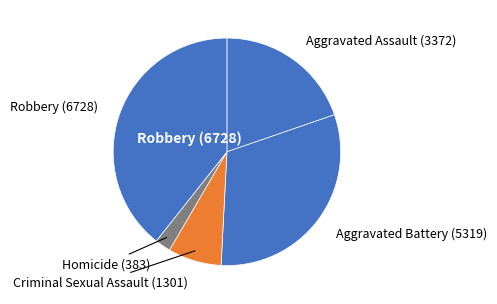

How many slices are in this pie chart?

5